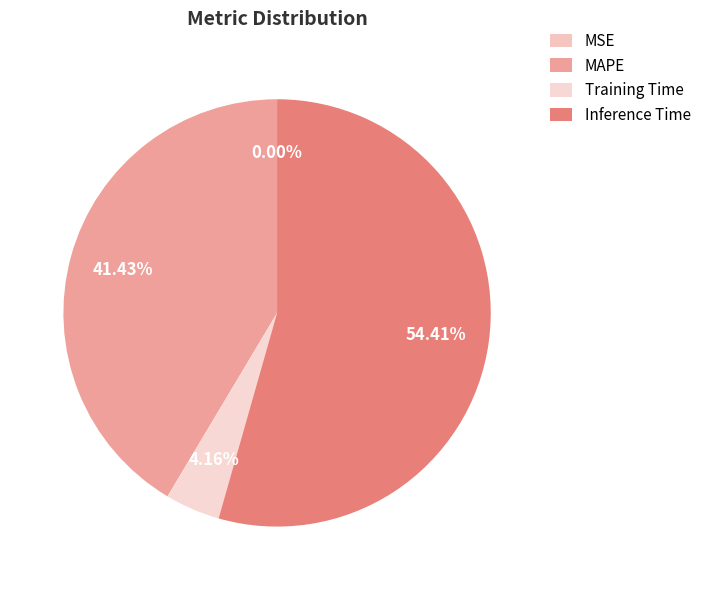

Count the number of slices in the pie.

4